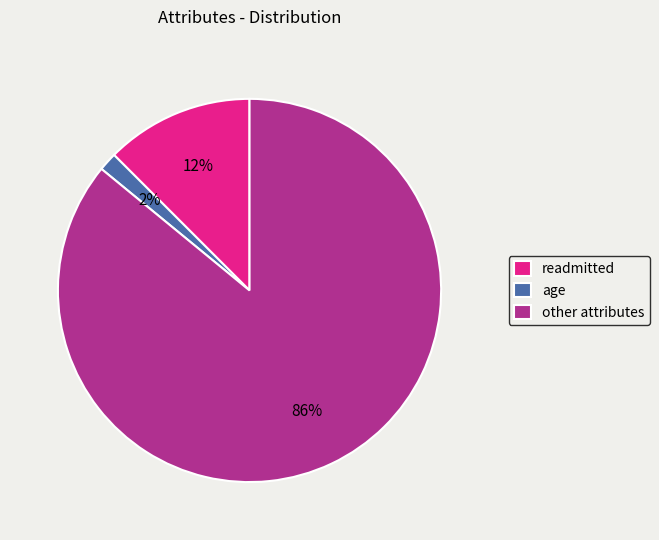

To the nearest percent, what is the difference between the other attributes and age slice percentages?

84%